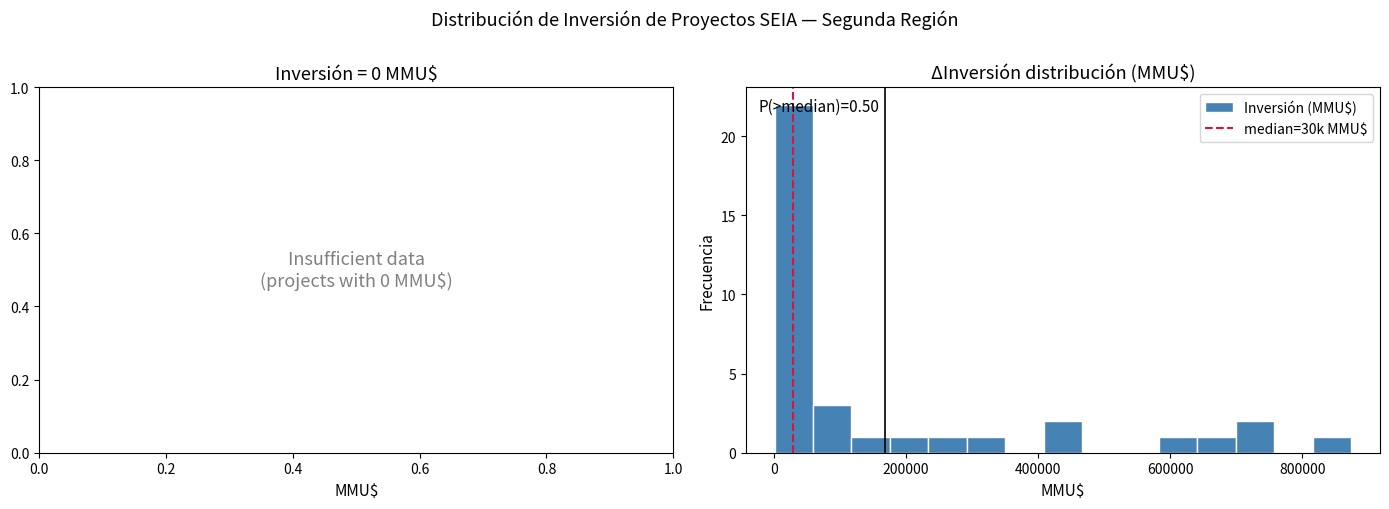

Read against the x-axis, roughly where is the centre of the tallest bar?

40000